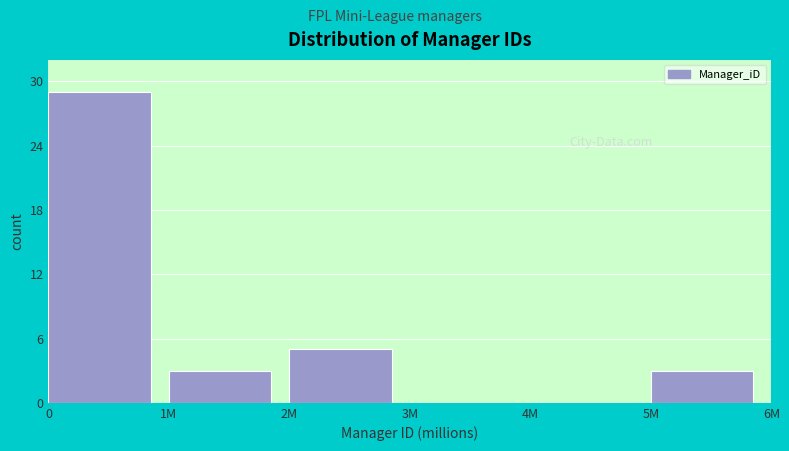

Reading left to right, transcribe all the data shown in this chart.

0=29	1M=3	2M=5	3M=0	4M=0	5M=3